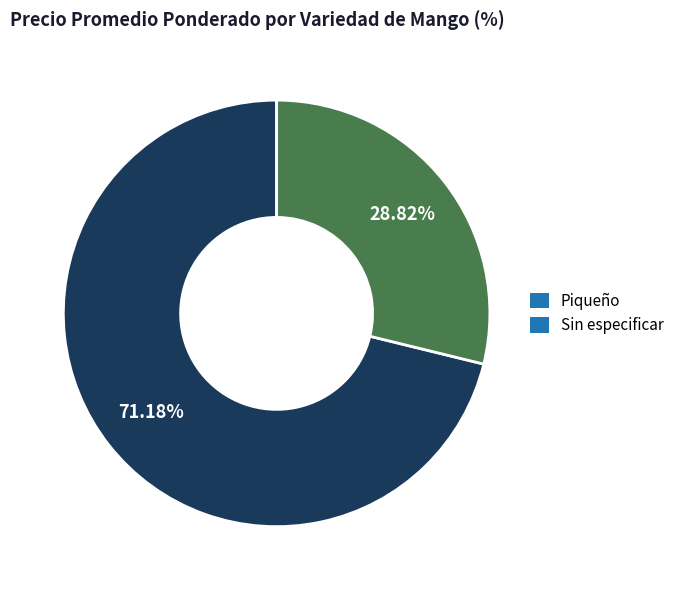

What percentage is the Piqueño slice, to the nearest percent?

71%